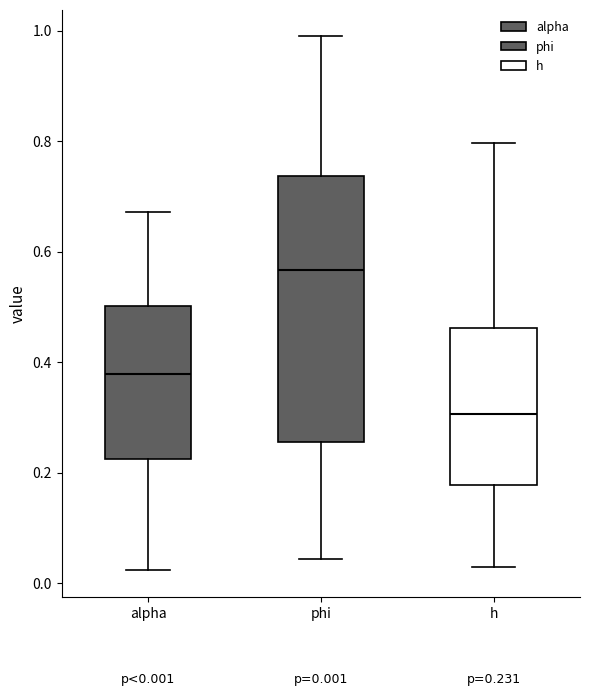

Which box is the tallest, from its lower edge to its upper edge?

phi